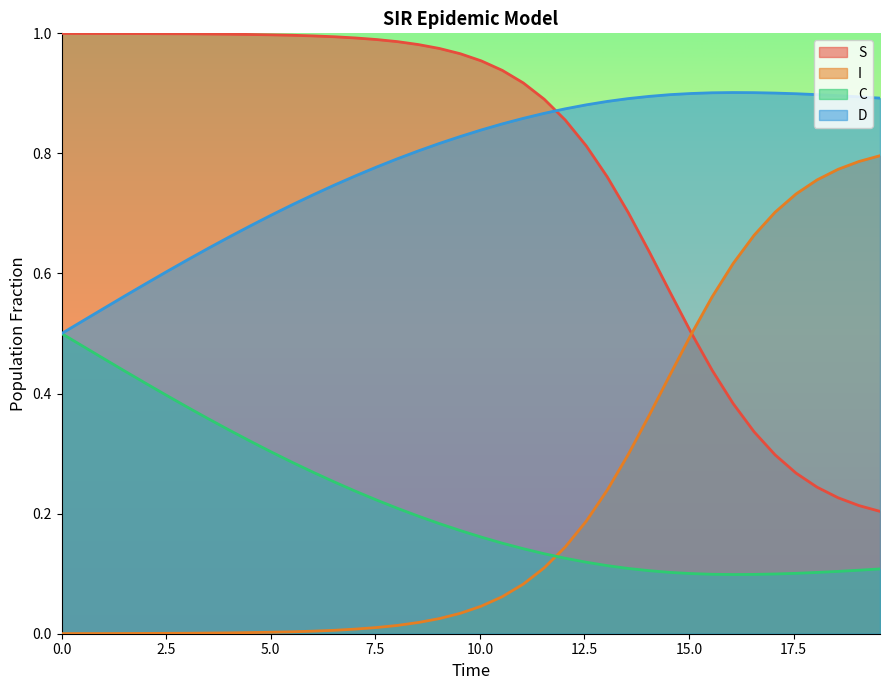

What is the label of the 4th point from the left?

7.5